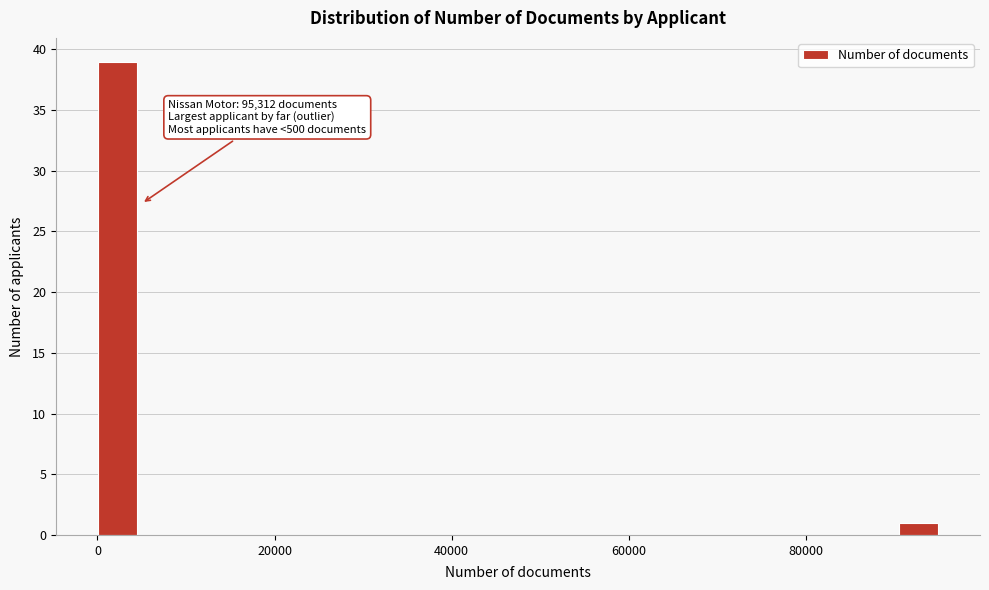

Around what value on the x-axis is the tallest bar? Give the approximate position of its centre, as read against the axis.

2000